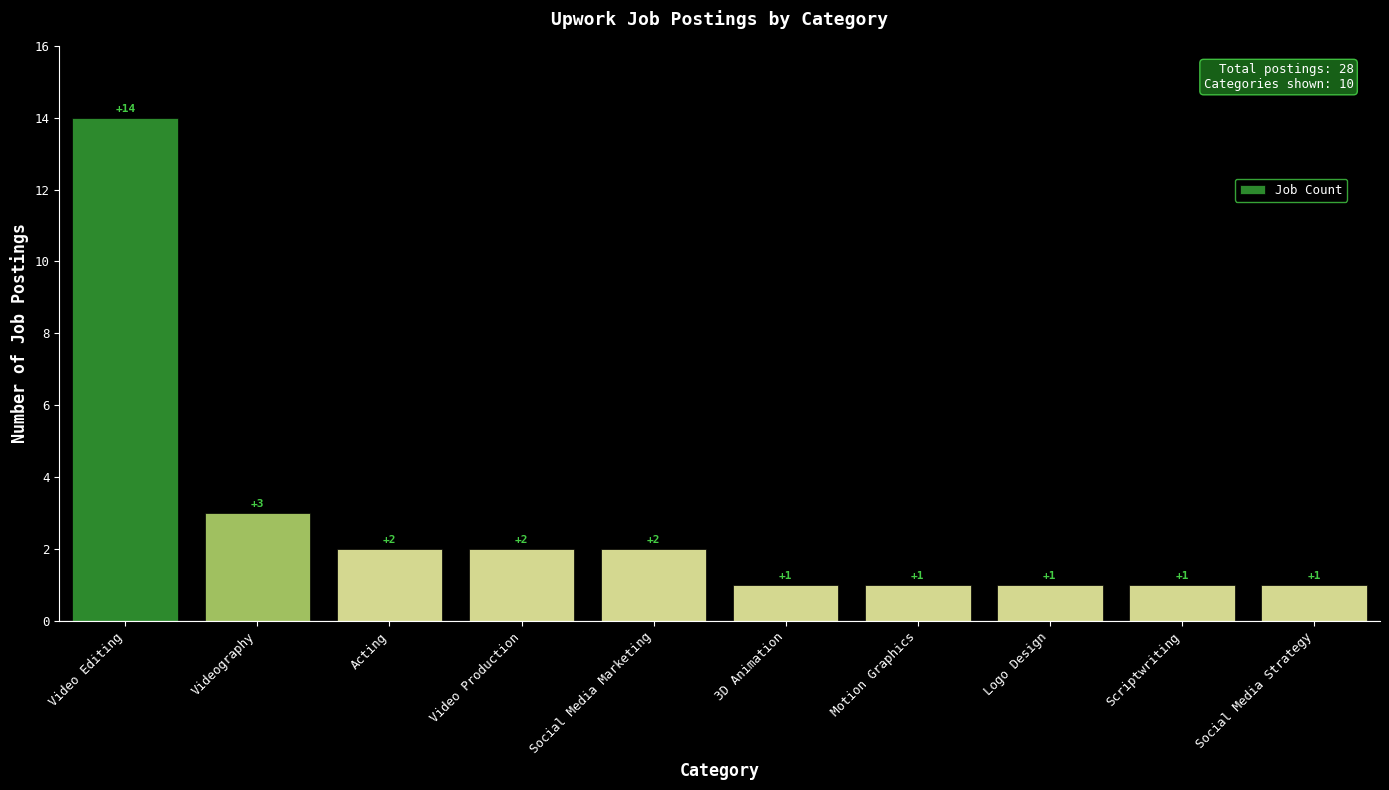

What is the label of the 8th bar from the left?

Logo Design